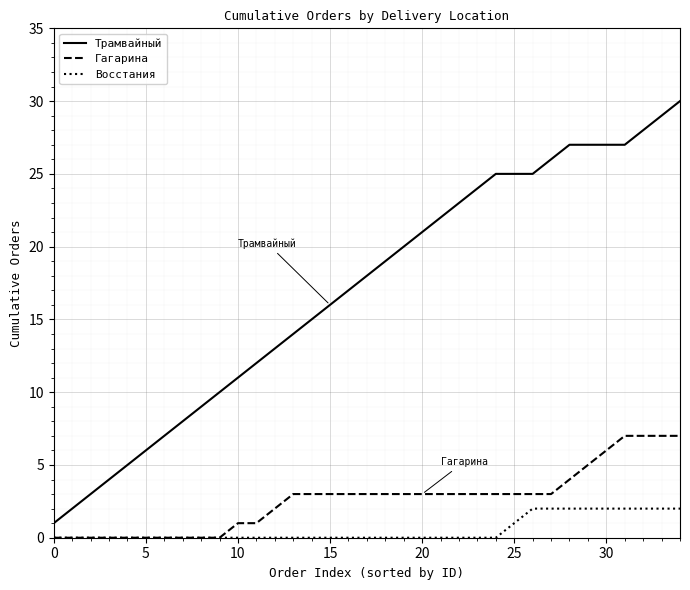

Which series has the largest total across all categories?

Трамвайный